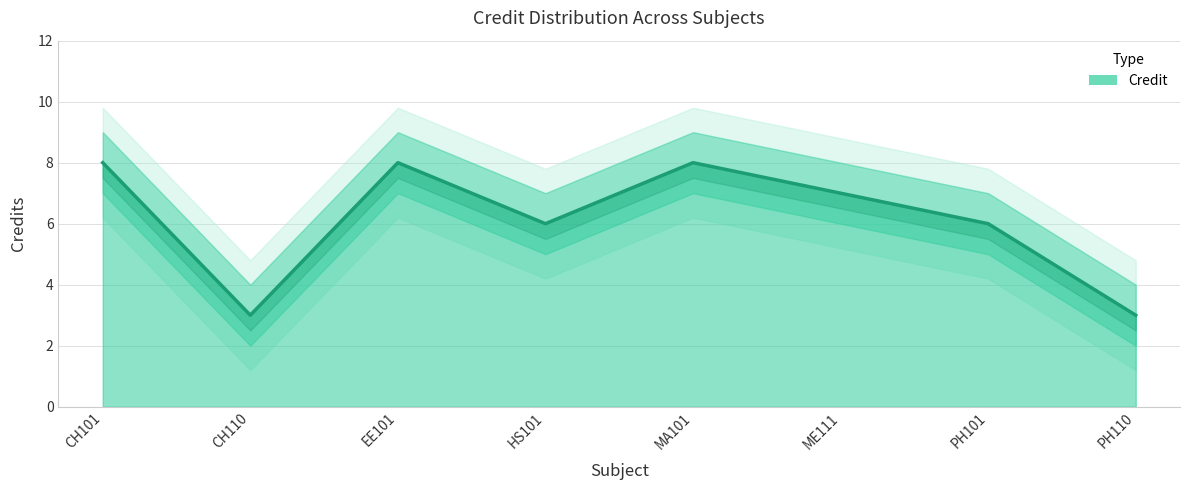

At which category does the data reach its first local valley?

CH110